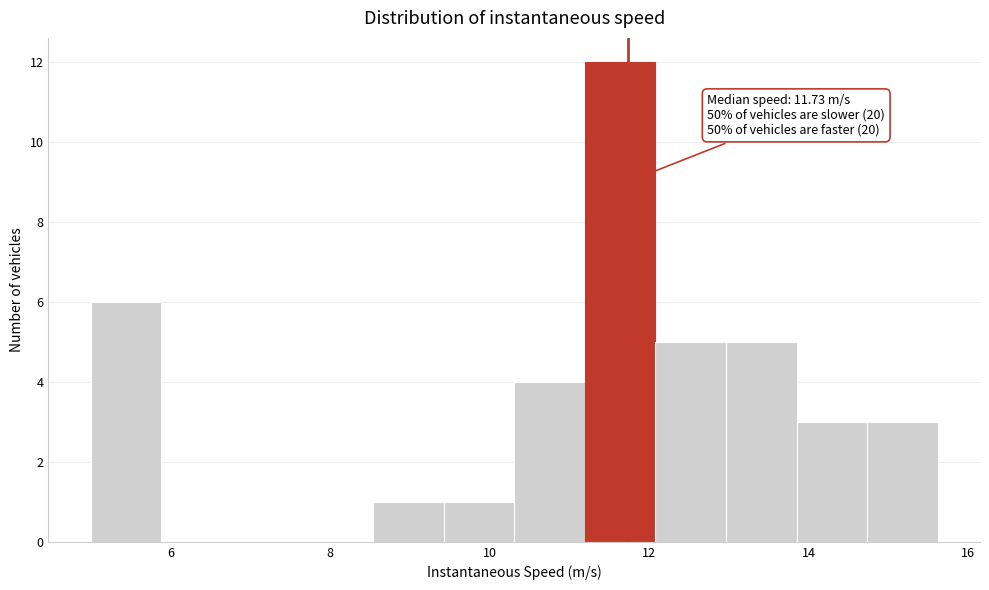

Which range on the x-axis has the tallest bar?

11.2 to 12.0